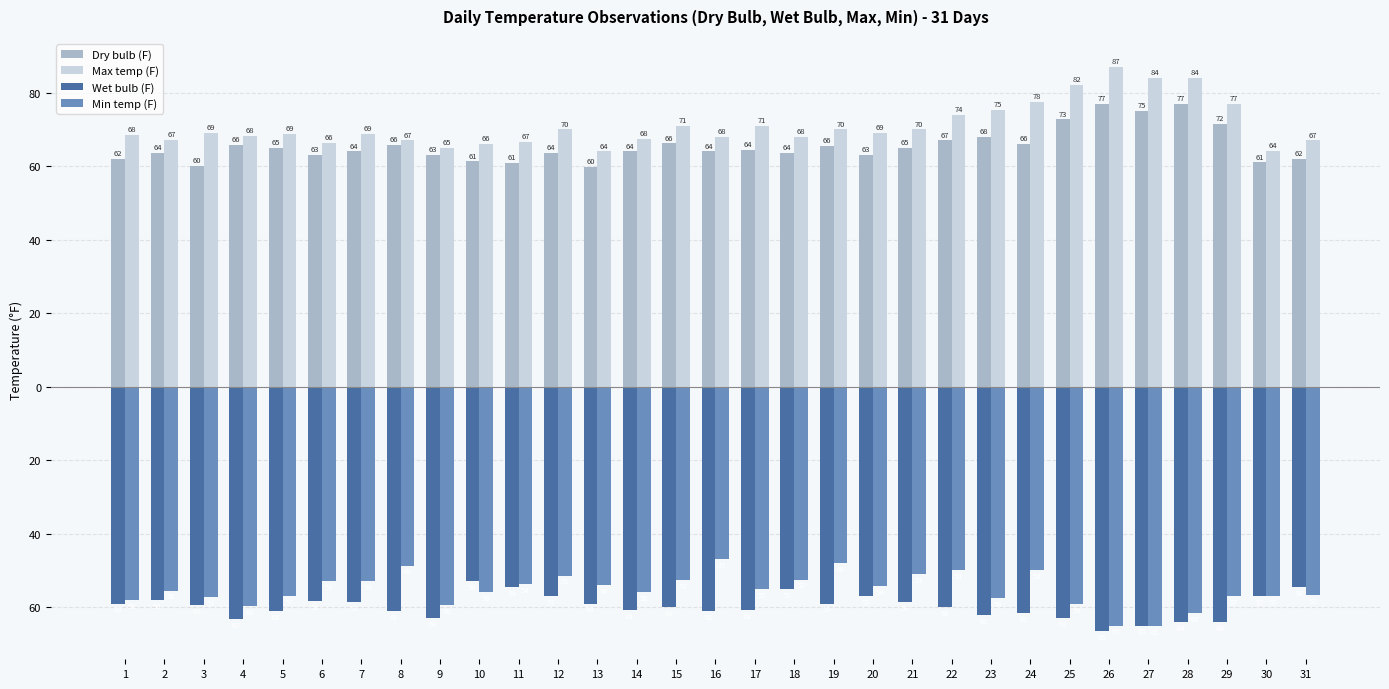

At which label does Max temp (F) reach its peak?

26